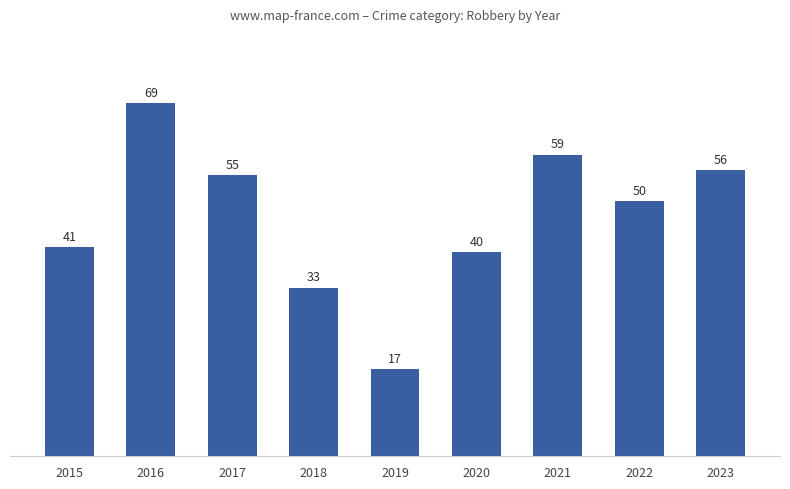

The value at 2017 is 77. True or false?

False